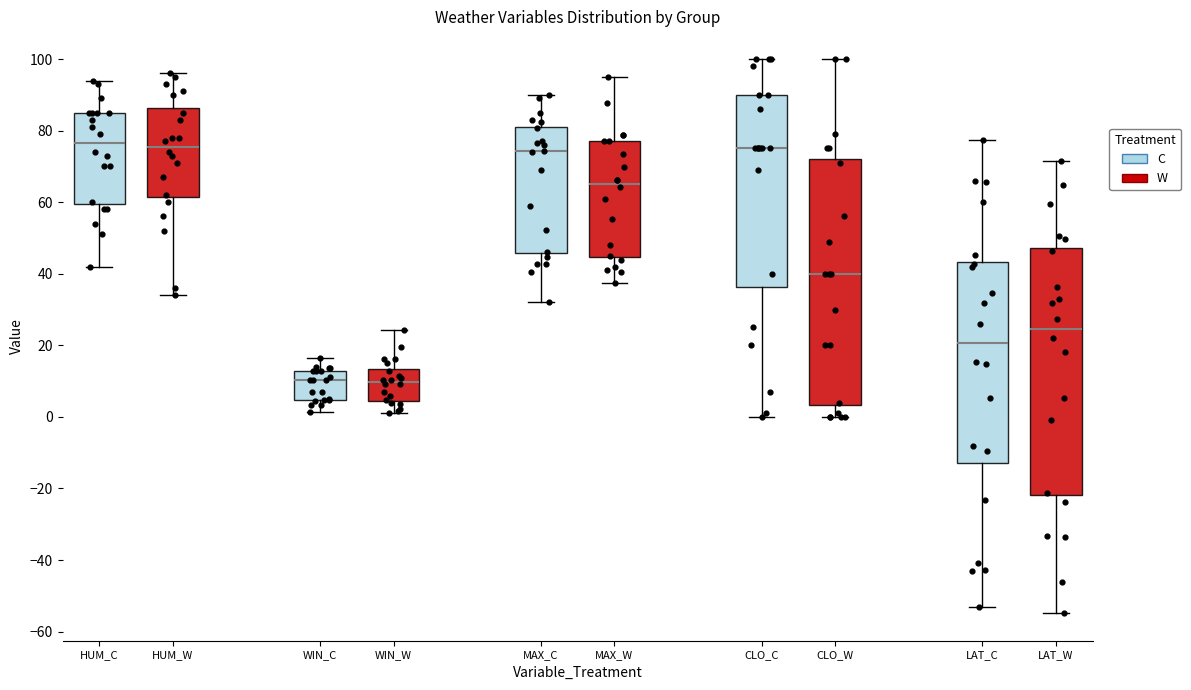

Reading left to right, transcribe this box plot: for each box, give where its median line is, the range the box spans, and where its two whiskers end, as read against the y-axis. The values are not printed on the chart, so give them approximately, as read against the axis.

HUM_C: median 76, box 60 to 86, whiskers 42 to 94
HUM_W: median 76, box 62 to 86, whiskers 34 to 96
WIN_C: median 10, box 4 to 12, whiskers 2 to 16
WIN_W: median 10, box 4 to 14, whiskers 2 to 24
MAX_C: median 74, box 46 to 82, whiskers 32 to 90
MAX_W: median 66, box 44 to 78, whiskers 38 to 96
CLO_C: median 76, box 36 to 90, whiskers 0 to 100
CLO_W: median 40, box 4 to 72, whiskers 0 to 100
LAT_C: median 20, box -12 to 44, whiskers -54 to 78
LAT_W: median 24, box -22 to 48, whiskers -54 to 72